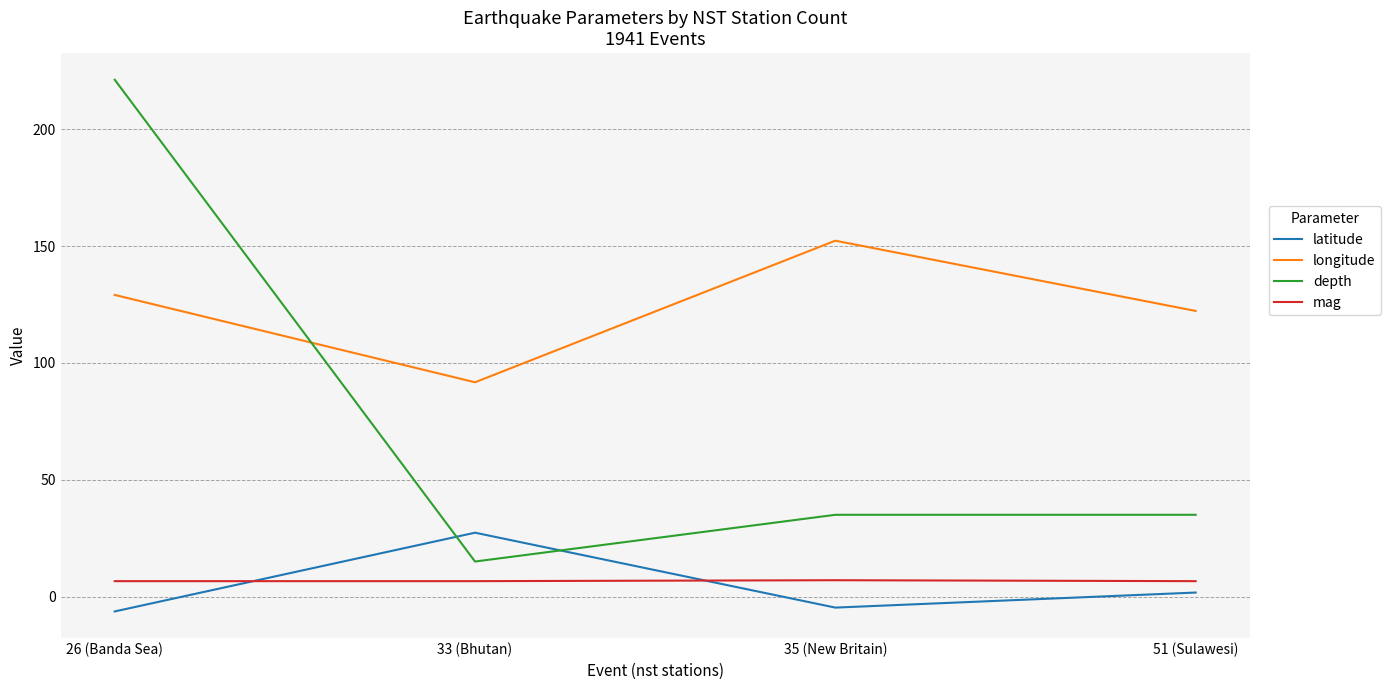

How many lines are shown in the chart?

4